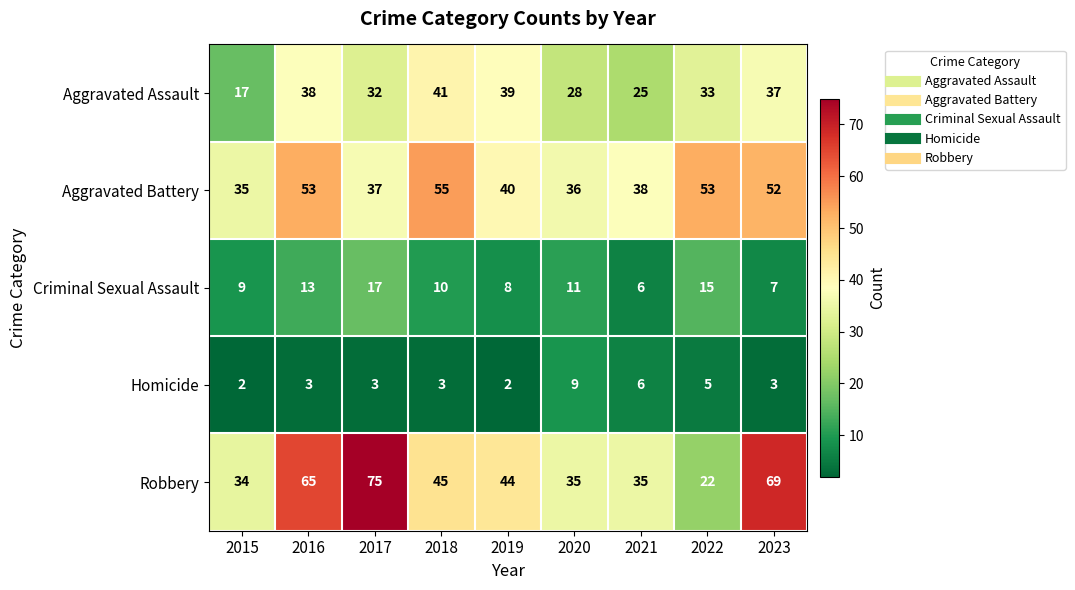

What is the spread (max minus min) of values at 2022?

48